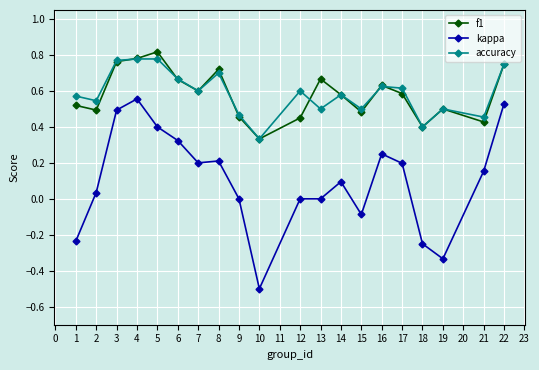

At which category does the chart reach its peak across all series?

5